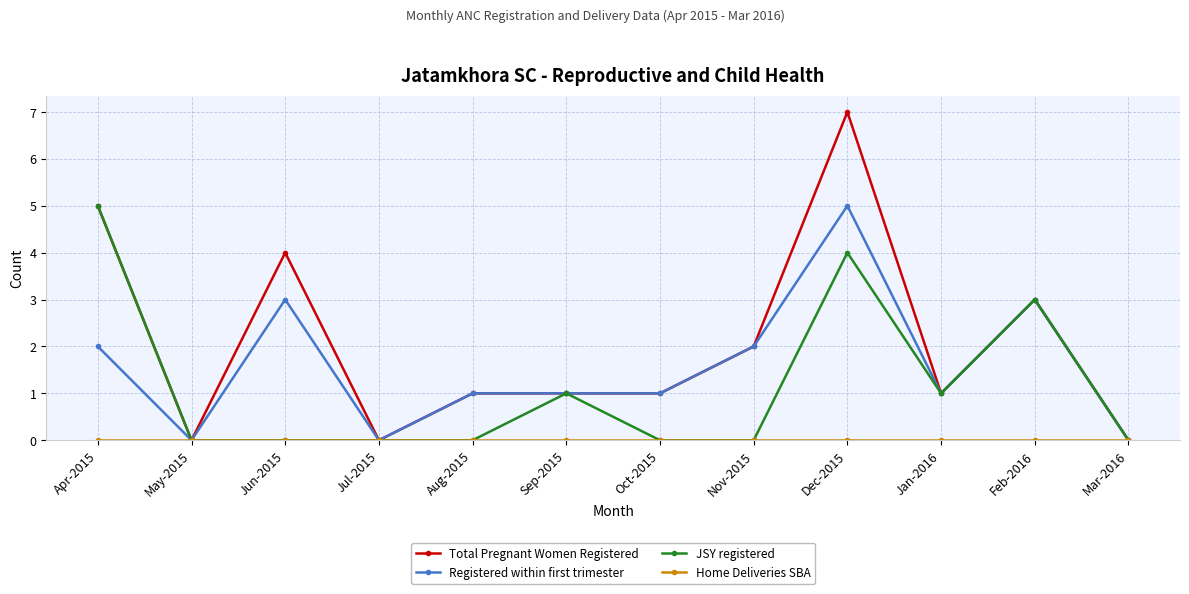

Which label corresponds to the largest value in the chart?

Dec-2015